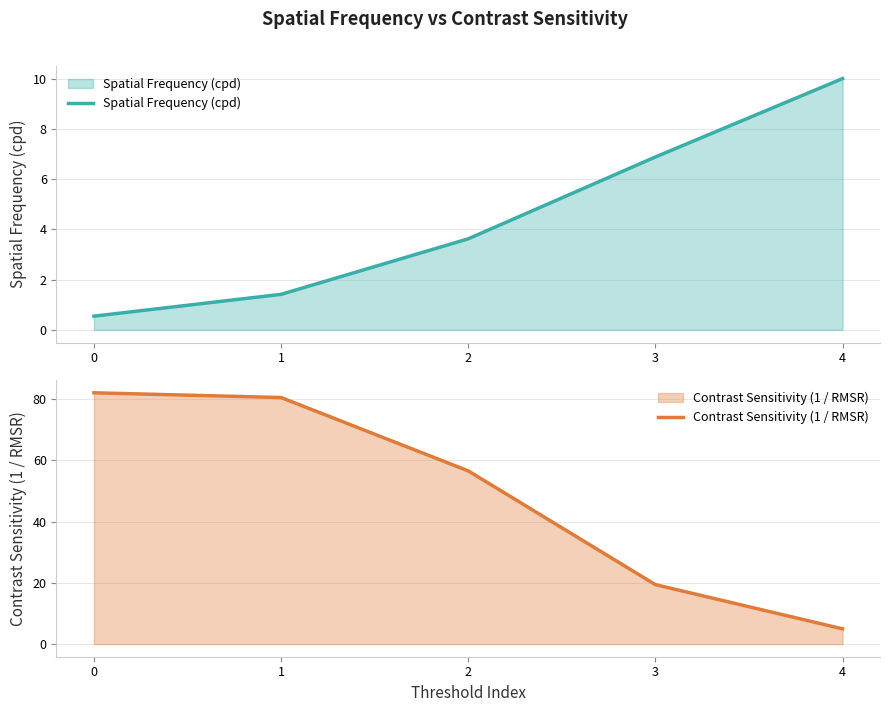

Which series ends up on top after the final intersection of Spatial Frequency (cpd) and Contrast Sensitivity (1 / RMSR)?

Spatial Frequency (cpd)